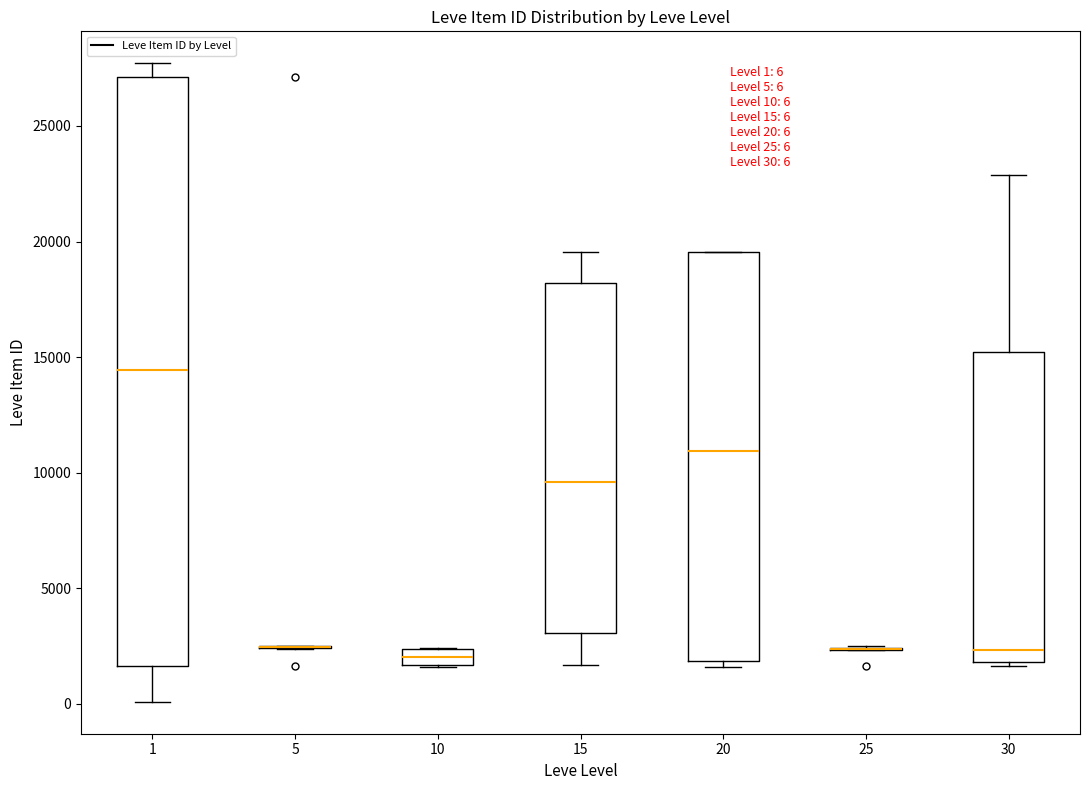

Which box is the tallest, from its lower edge to its upper edge?

1